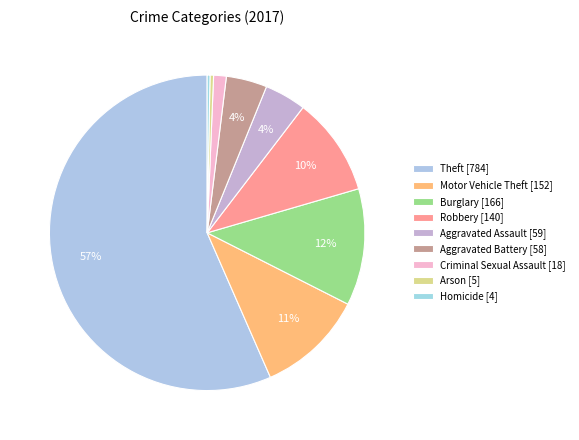

How many segments does this pie chart have?

9